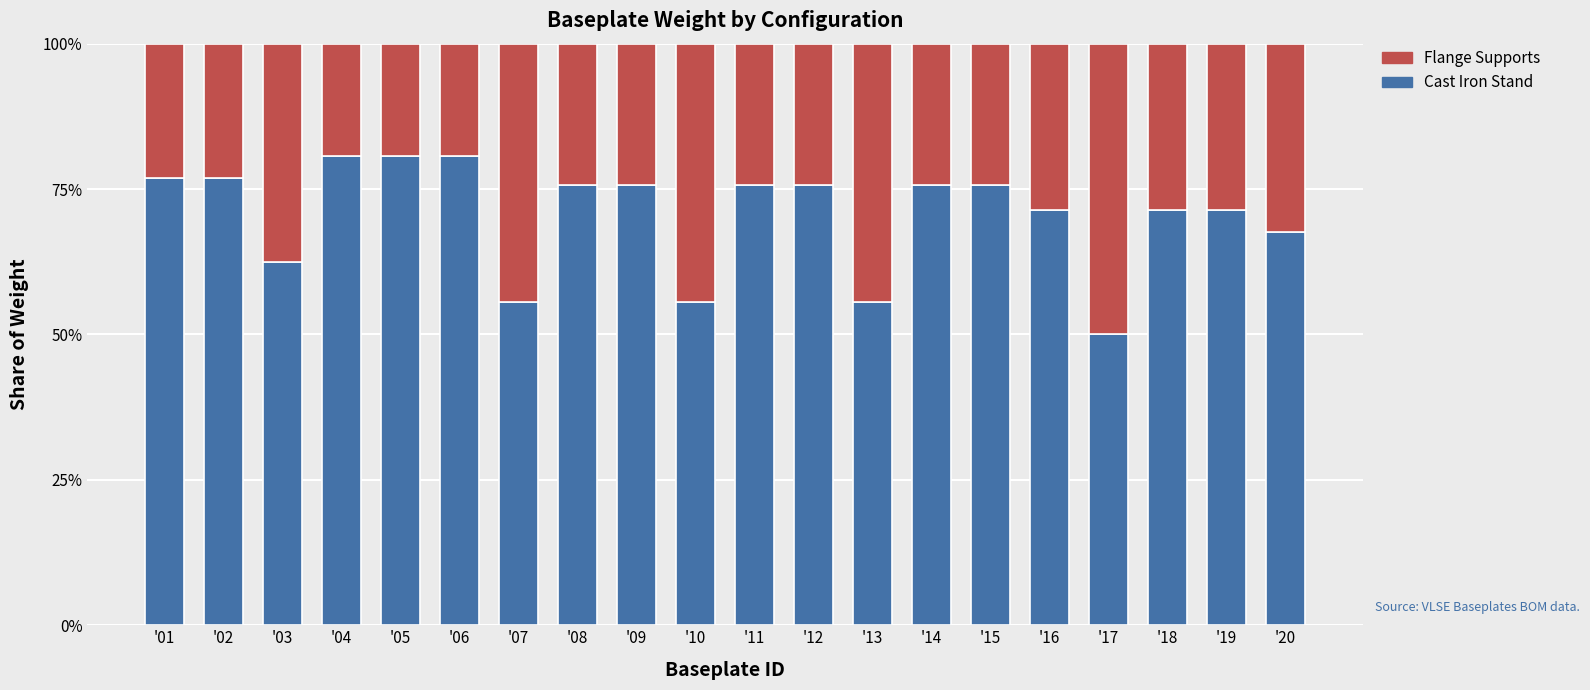

What is the total value across all series at '13?

100.0